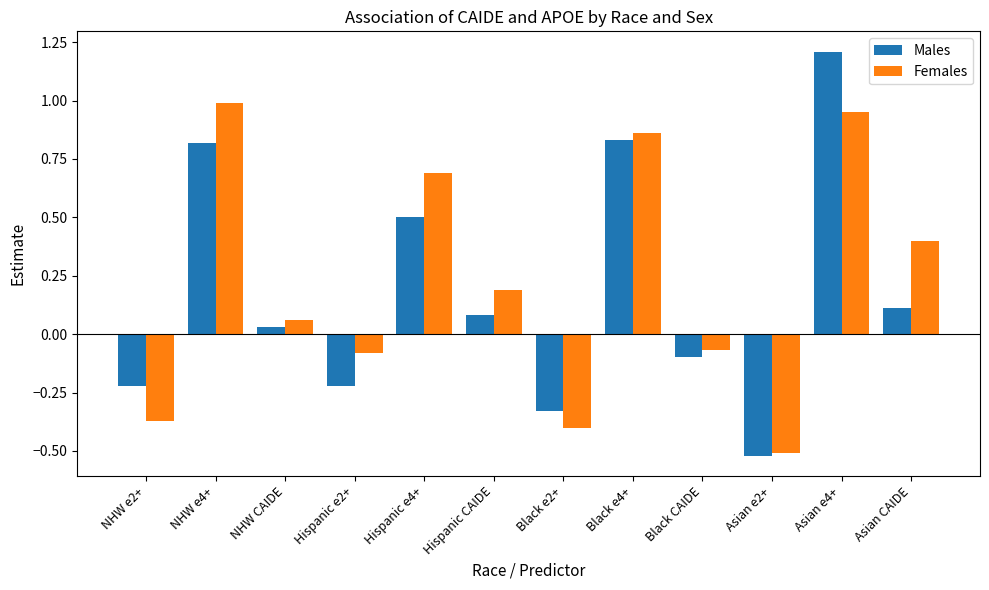

What is the label of the 1st bar from the right?

Asian CAIDE